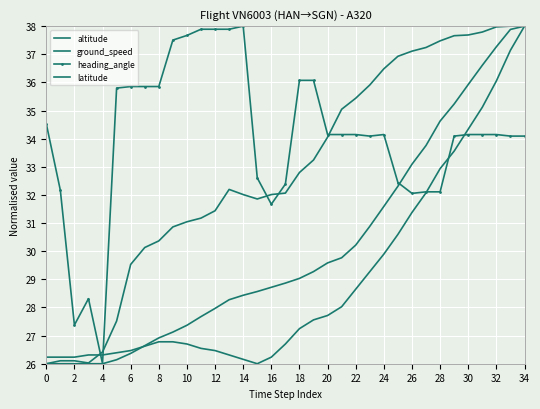

How many times do heading_angle and altitude cross each other?

1